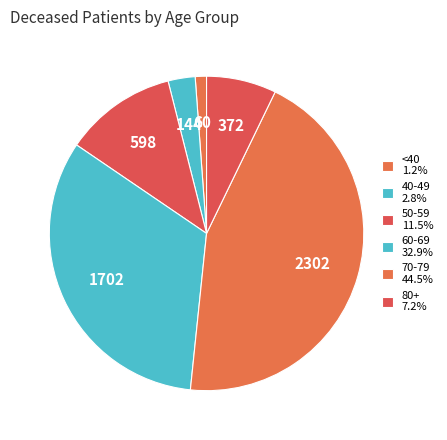

How many segments does this pie chart have?

6